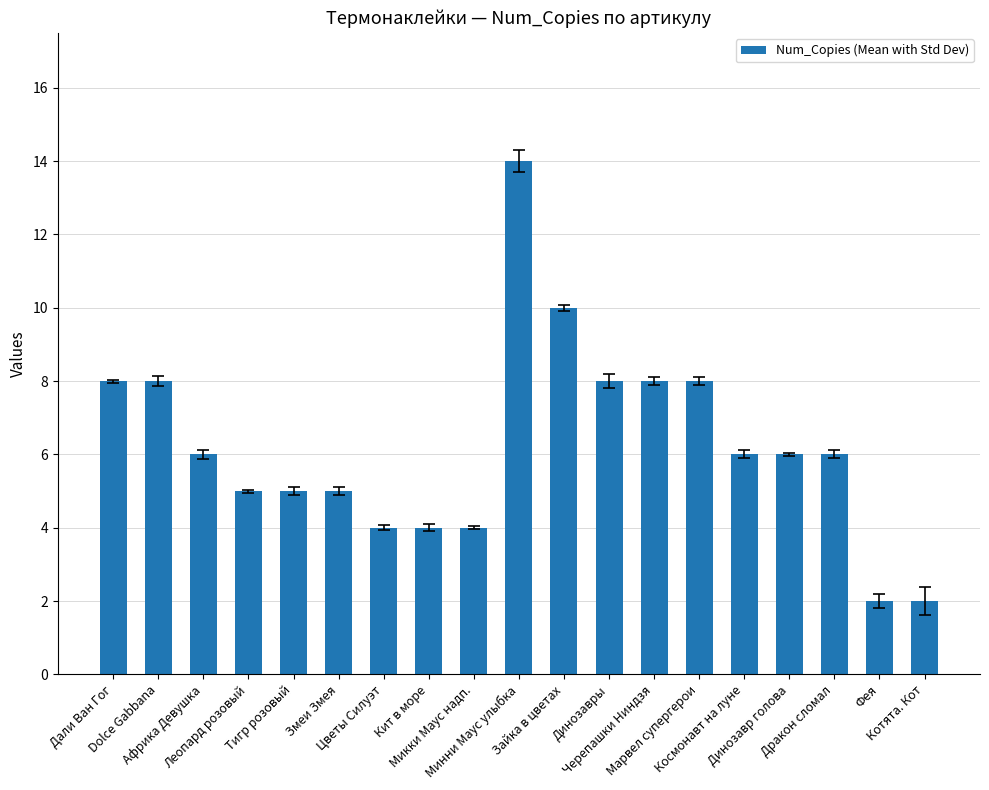

What value does the data have at Динозавры, to the nearest 5?

10